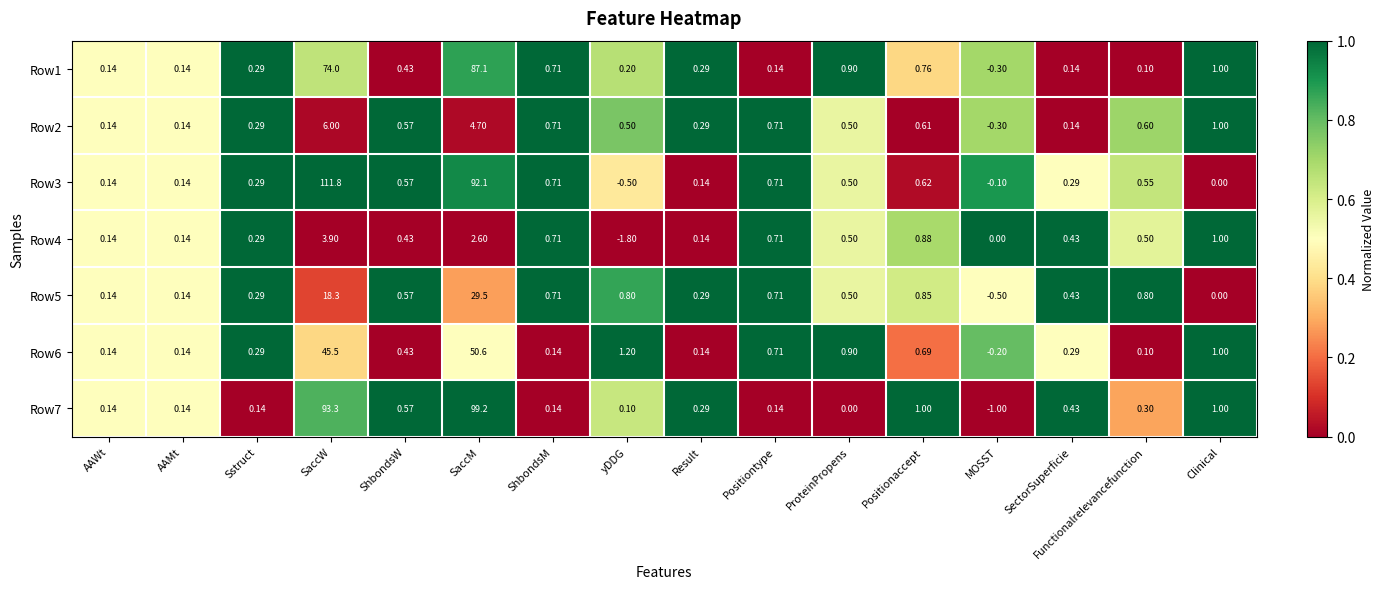

Which label corresponds to the largest value in the chart?

SaccW